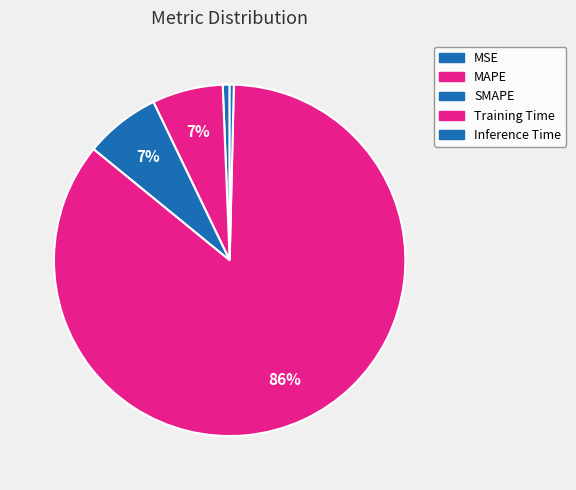

Is it true that Training Time is 86% of the pie?

True